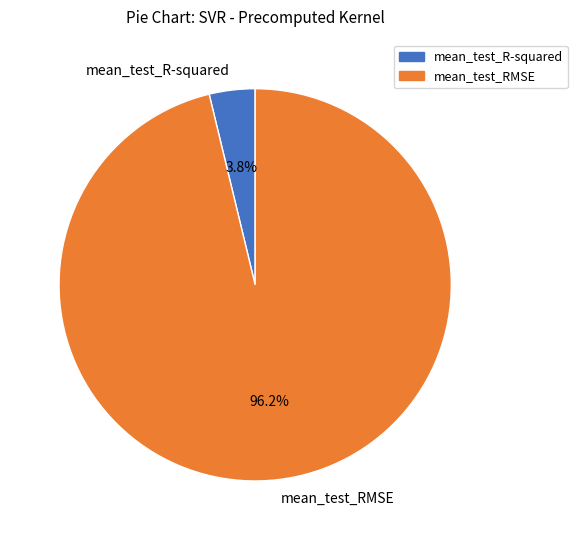

How many segments does this pie chart have?

2